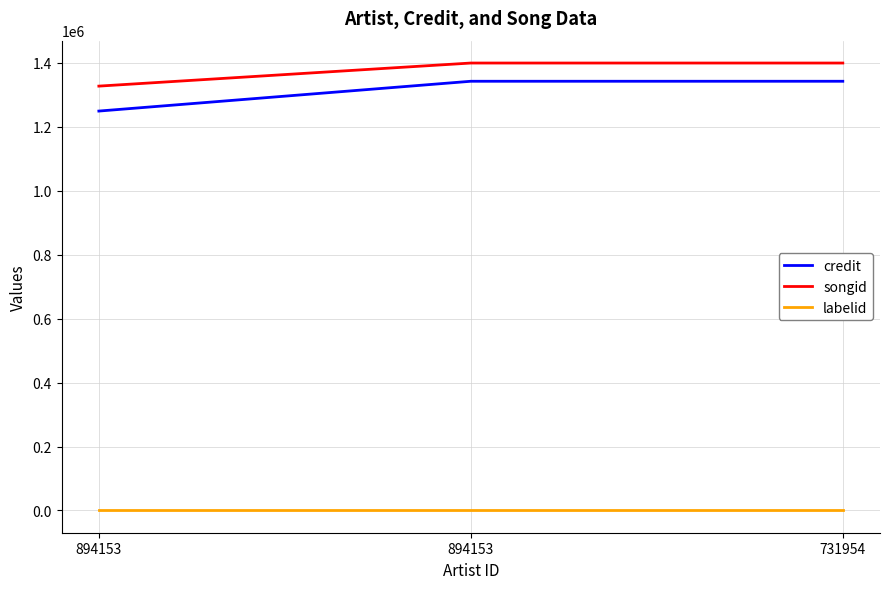

What are all the series names shown in the legend?

credit, songid, labelid